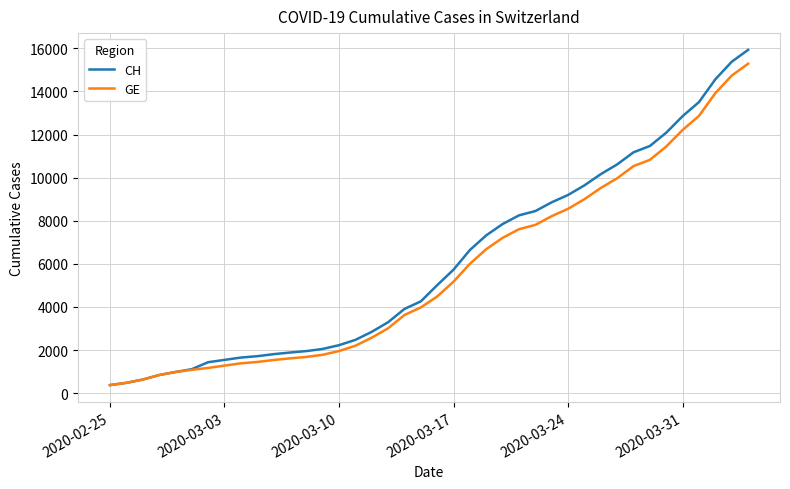

How many lines are shown in the chart?

2